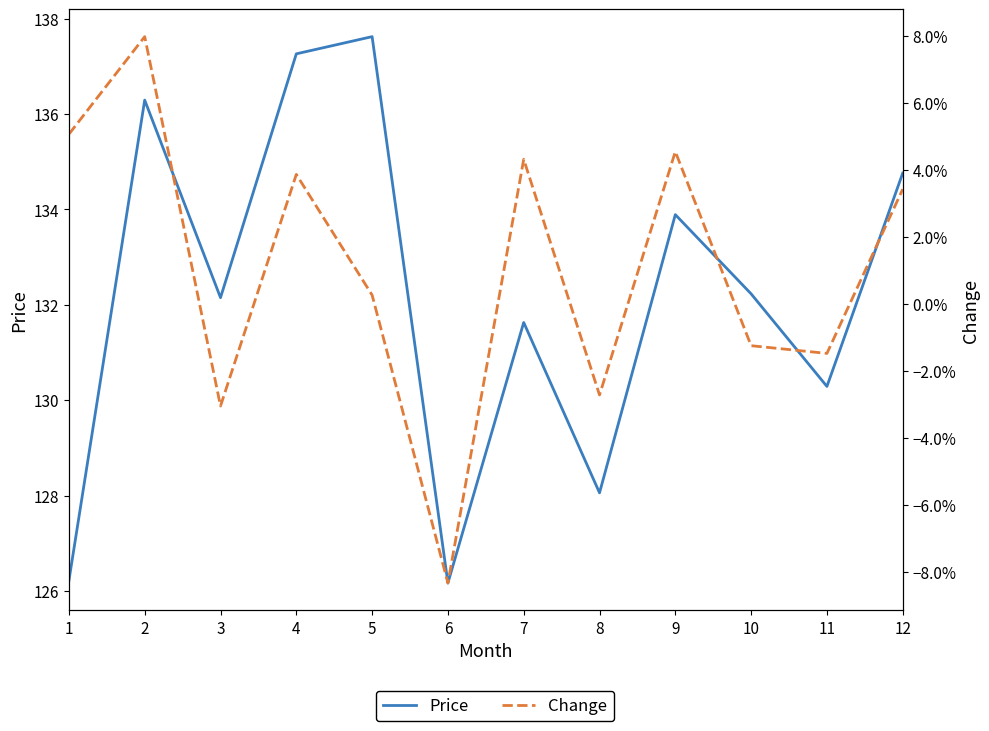

True or false: Change has more than 1 points higher than both neighbors.

True